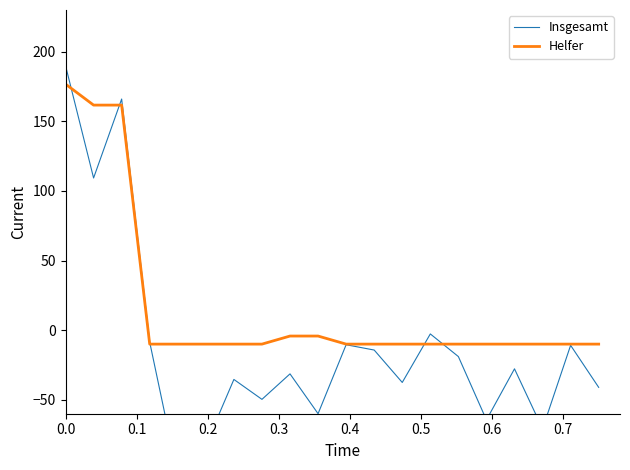

What is the highest value of the Insgesamt series?

190.1